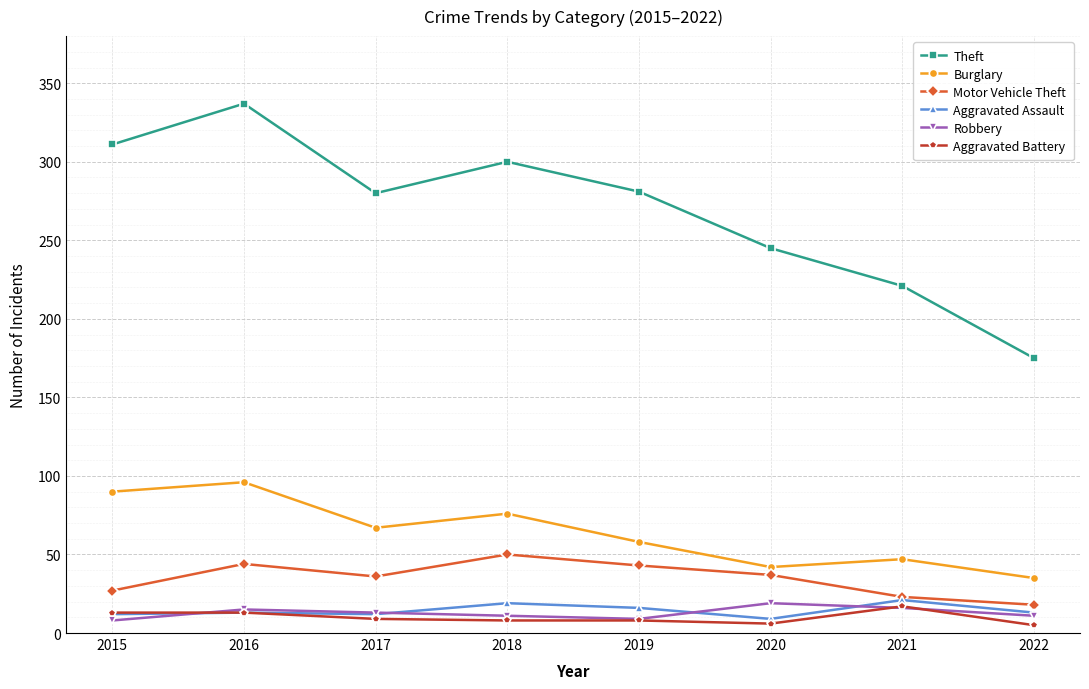

What is the spread (max minus min) of values at 2021?

205